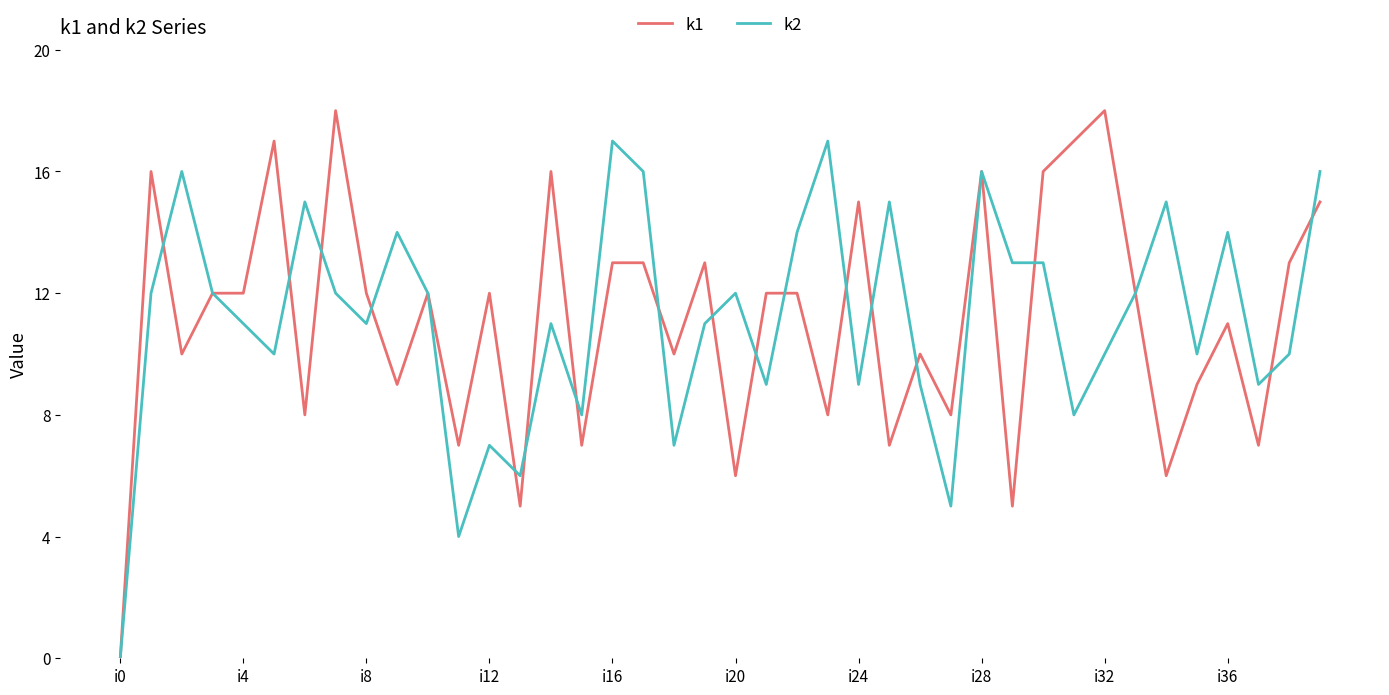

Rank the series by their maximum value, from lowest to highest.

k2, k1